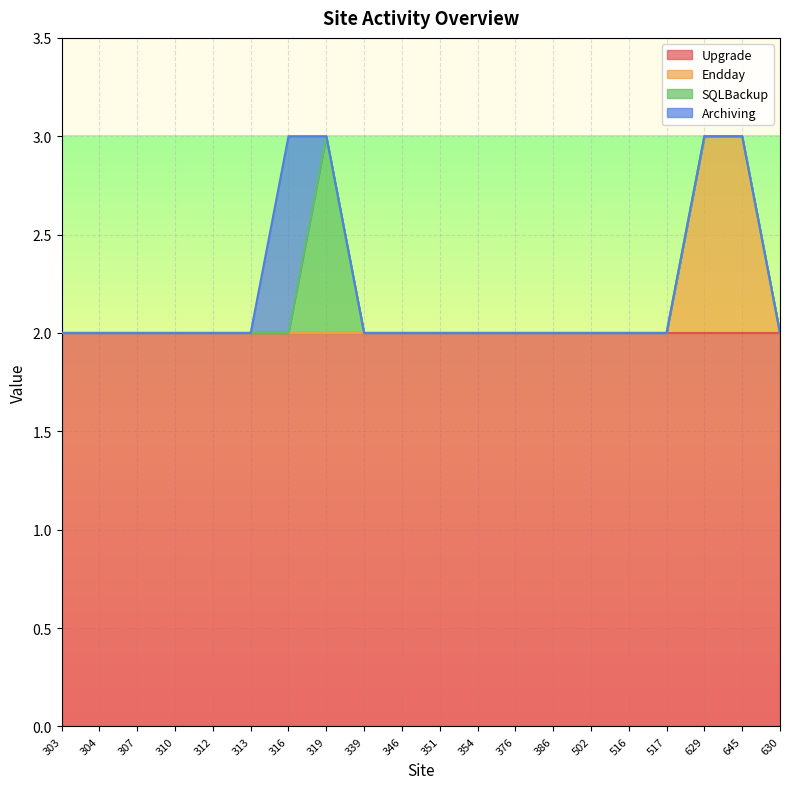

True or false: Endday and Archiving intersect in this chart.

False